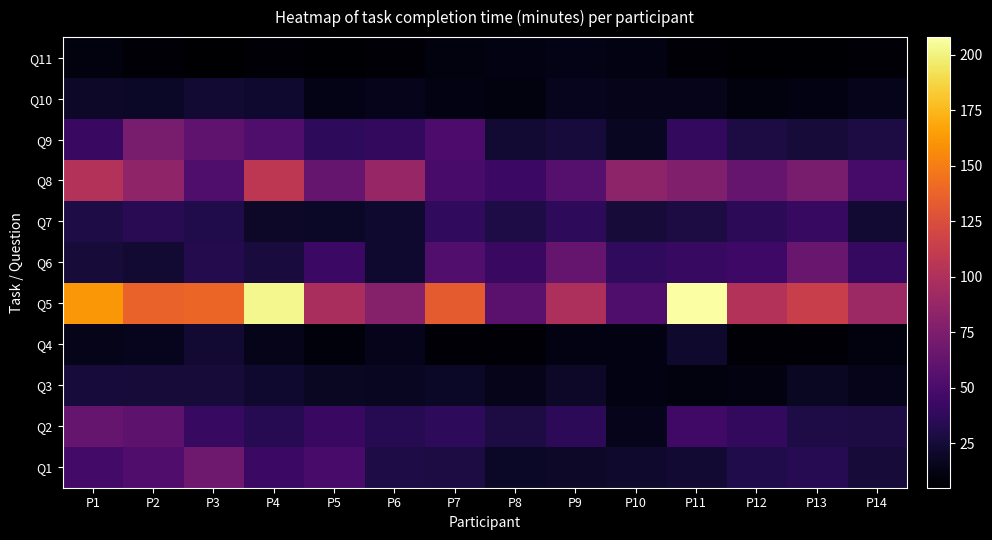

Reading left to right, extract all data points from this chart.

Q1: P1=47	P2=53	P3=68	P4=43	P5=49	P6=29	P7=28	P8=19	P9=20	P10=21	P11=24	P12=31	P13=34	P14=25
Q2: P1=63	P2=59	P3=41	P4=34	P5=42	P6=34	P7=37	P8=28	P9=36	P10=15	P11=45	P12=39	P13=29	P14=28
Q3: P1=26	P2=25	P3=25	P4=22	P5=18	P6=17	P7=19	P8=14	P9=20	P10=12	P11=10	P12=11	P13=18	P14=14
Q4: P1=14	P2=16	P3=23	P4=14	P5=9	P6=15	P7=7	P8=8	P9=12	P10=12	P11=21	P12=8	P13=8	P14=10
Q5: P1=162	P2=137	P3=139	P4=203	P5=97	P6=79	P7=133	P8=58	P9=99	P10=52	P11=208	P12=102	P13=114	P14=91
Q6: P1=25	P2=24	P3=32	P4=27	P5=43	P6=22	P7=54	P8=42	P9=63	P10=38	P11=41	P12=44	P13=65	P14=40
Q7: P1=29	P2=35	P3=31	P4=20	P5=19	P6=22	P7=38	P8=29	P9=37	P10=25	P11=28	P12=36	P13=41	P14=23
Q8: P1=102	P2=85	P3=52	P4=108	P5=64	P6=88	P7=49	P8=43	P9=55	P10=83	P11=77	P12=64	P13=73	P14=48
Q9: P1=42	P2=73	P3=61	P4=52	P5=37	P6=39	P7=51	P8=23	P9=26	P10=17	P11=39	P12=28	P13=25	P14=28
Q10: P1=20	P2=19	P3=23	P4=22	P5=13	P6=15	P7=12	P8=10	P9=16	P10=14	P11=14	P12=10	P13=12	P14=15
Q11: P1=10	P2=7	P3=5	P4=8	P5=6	P6=7	P7=10	P8=12	P9=13	P10=12	P11=7	P12=6	P13=6	P14=8